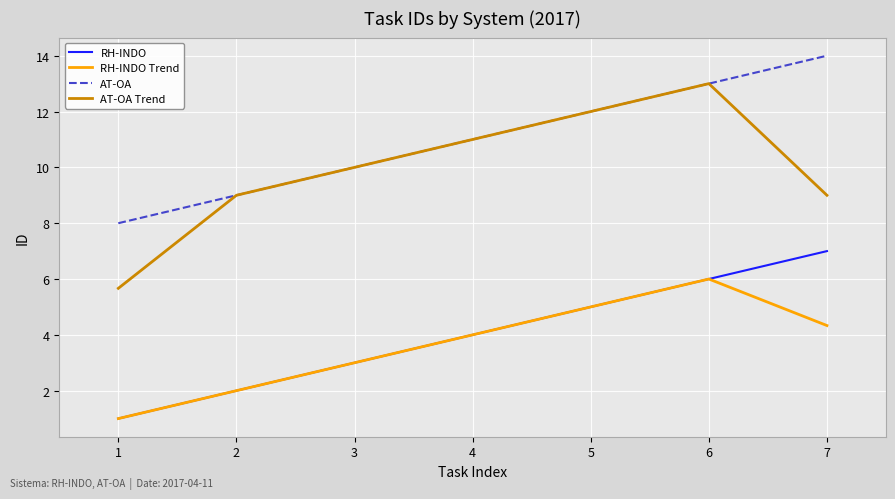

Is this an area chart (filled region under the line)?

No